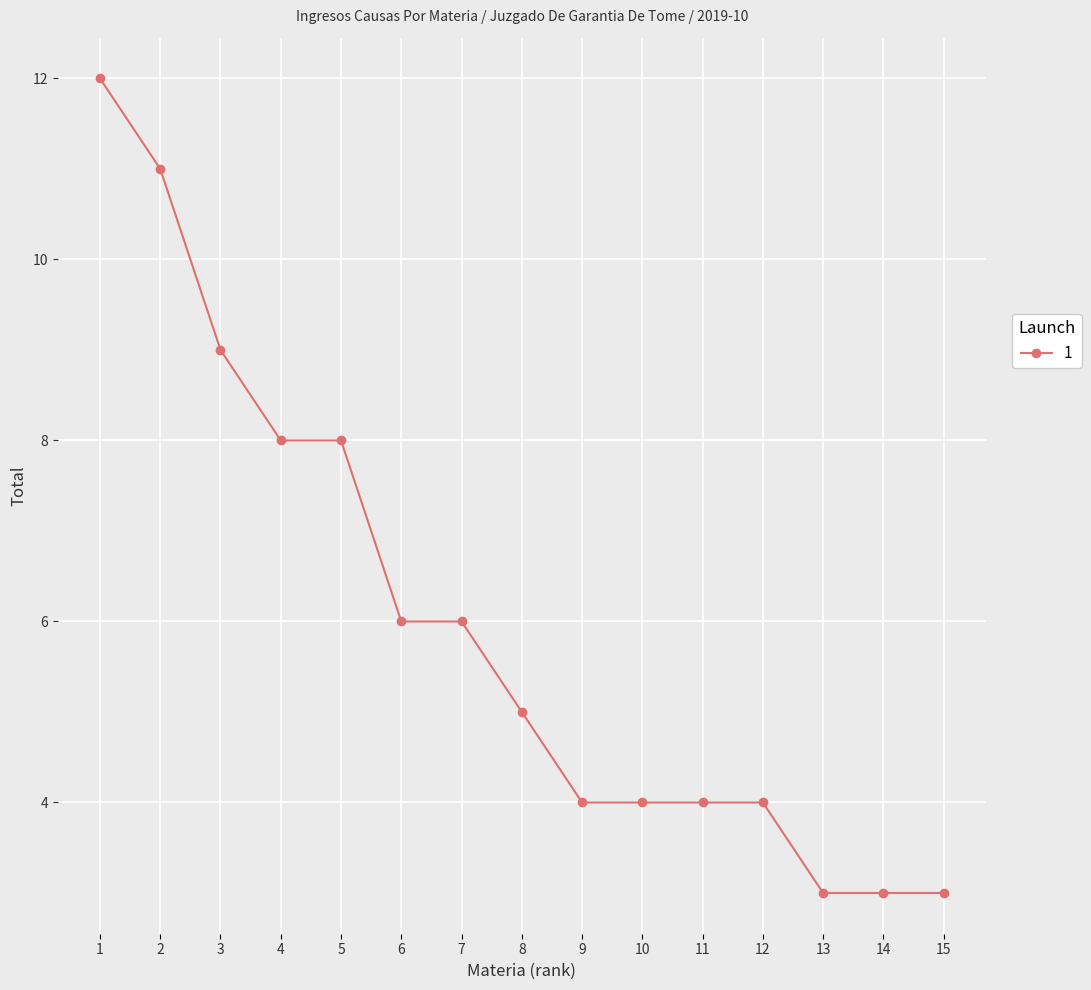

What is the change in value from 3 to 6?

-3